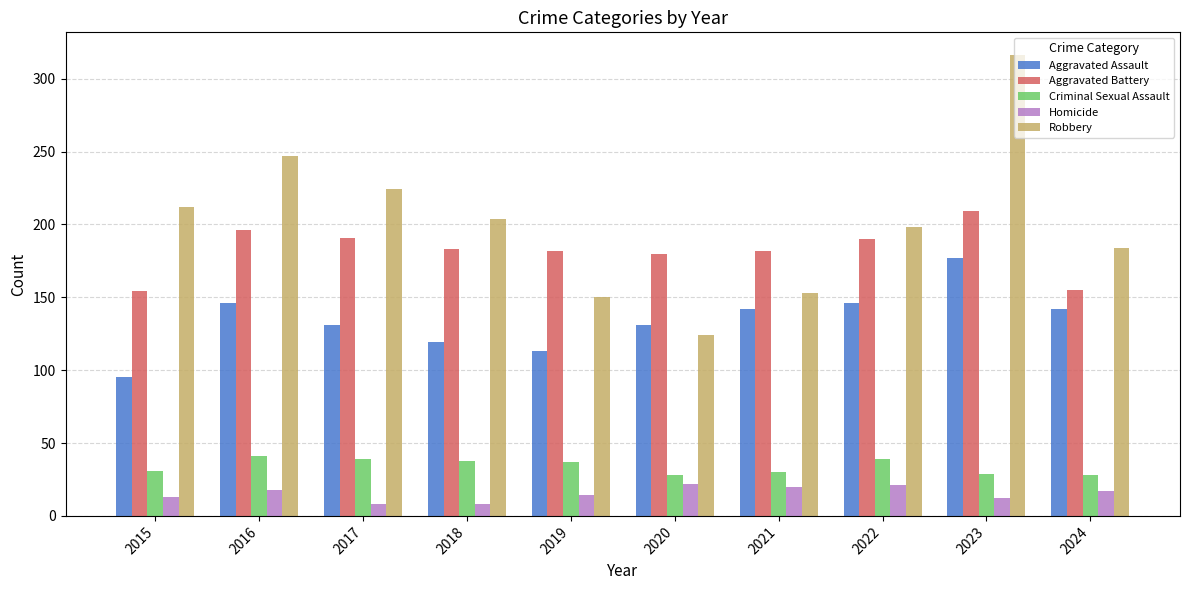

Where does the Aggravated Assault series first go above 142?

2016